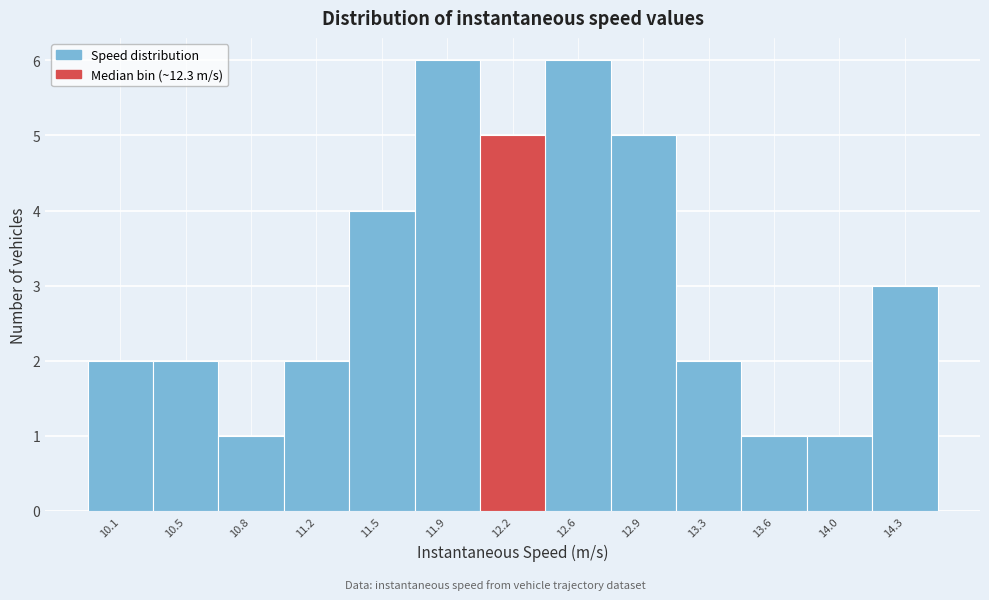

Reading left to right, transcribe this chart: for each bar, give the range it covers on the x-axis and its height. Neither the bar edges nor the heights are printed on the chart, so give them approximately, as read against the axes.

10.00 to 10.30: 2
10.30 to 10.65: 2
10.65 to 11.00: 1
11.00 to 11.35: 2
11.35 to 11.70: 4
11.70 to 12.05: 6
12.05 to 12.40: 5
12.40 to 12.75: 6
12.75 to 13.10: 5
13.10 to 13.45: 2
13.45 to 13.80: 1
13.80 to 14.15: 1
14.15 to 14.50: 3